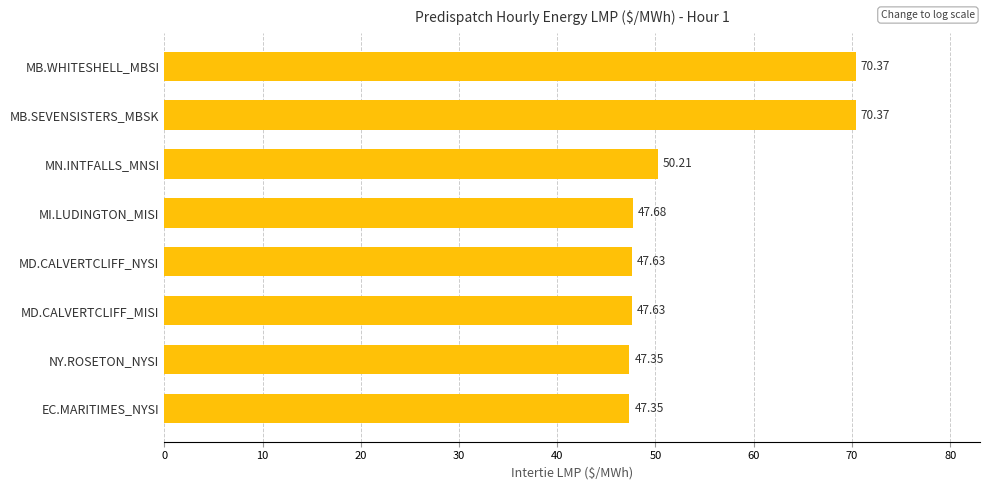

What is the sum of all values?

428.6